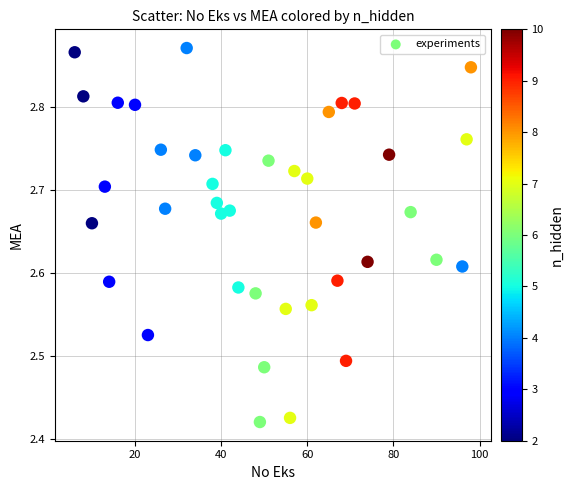

What is the range of X values (max minus min)?

92.0